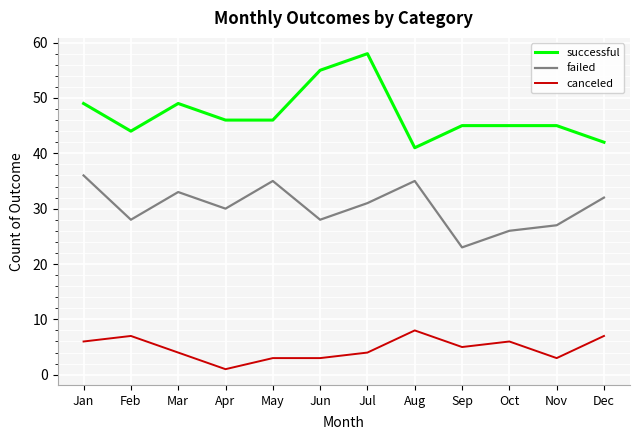

What is the difference between the highest and lowest values at May?

43